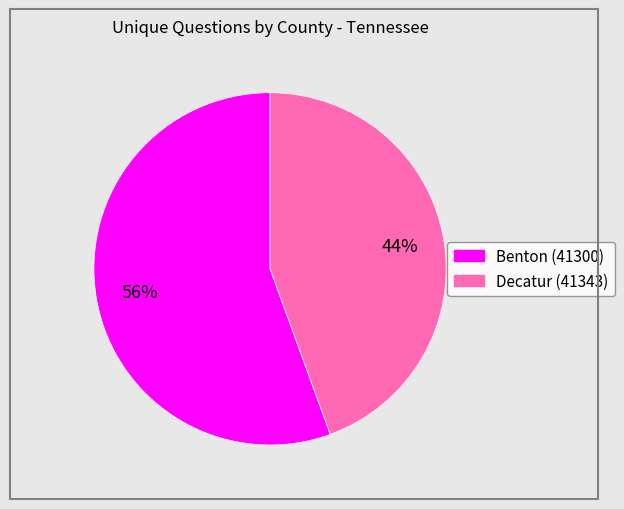

Is it true that Decatur (41343) is 57% of the pie?

False